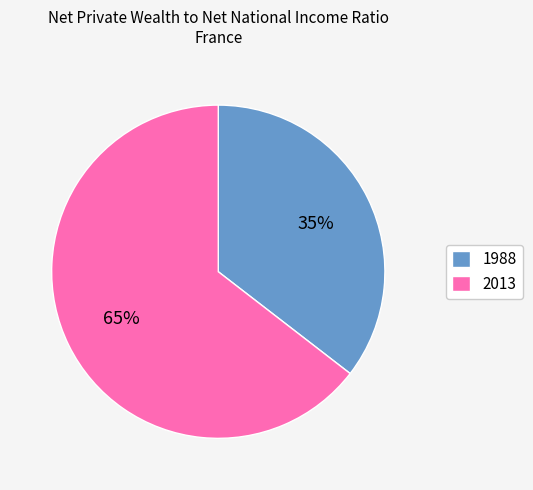

True or false: 1988 accounts for 46% of the total.

False